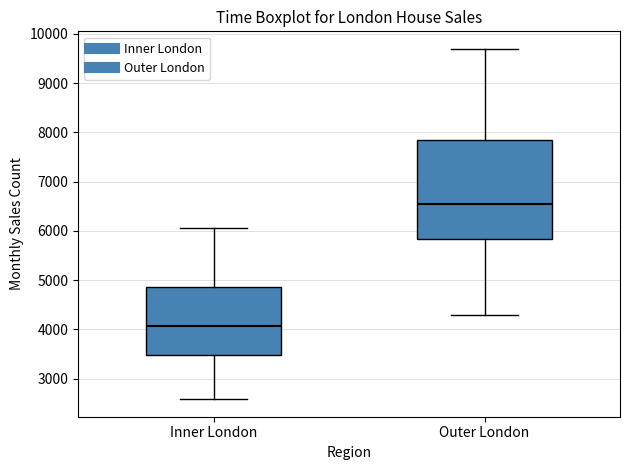

Reading left to right, transcribe this box plot: for each box, give where its median line is, the range the box spans, and where its two whiskers end, as read against the y-axis. The values are not printed on the chart, so give them approximately, as read against the axis.

Inner London: median 4100, box 3500 to 4900, whiskers 2600 to 6100
Outer London: median 6500, box 5800 to 7800, whiskers 4300 to 9700